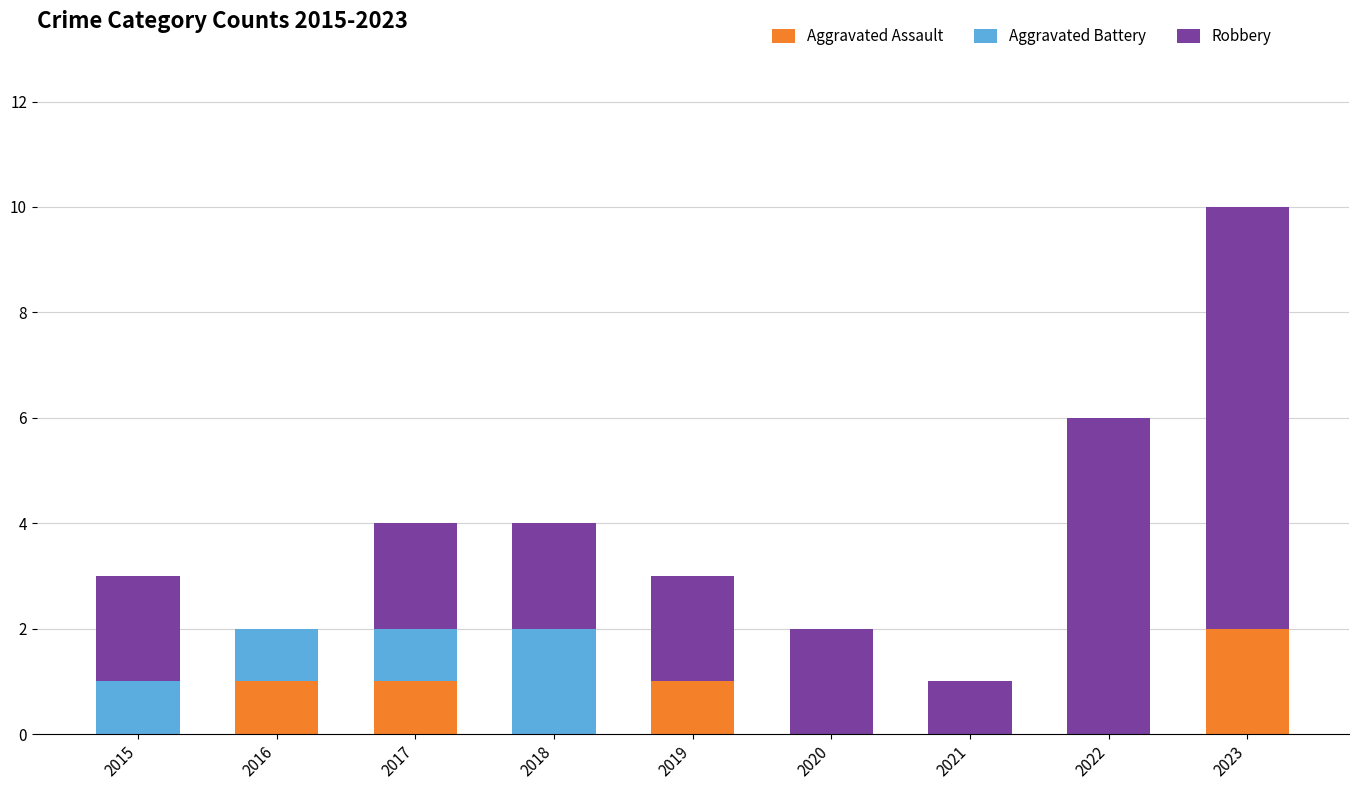

At which category is the sum across all series the highest?

2023